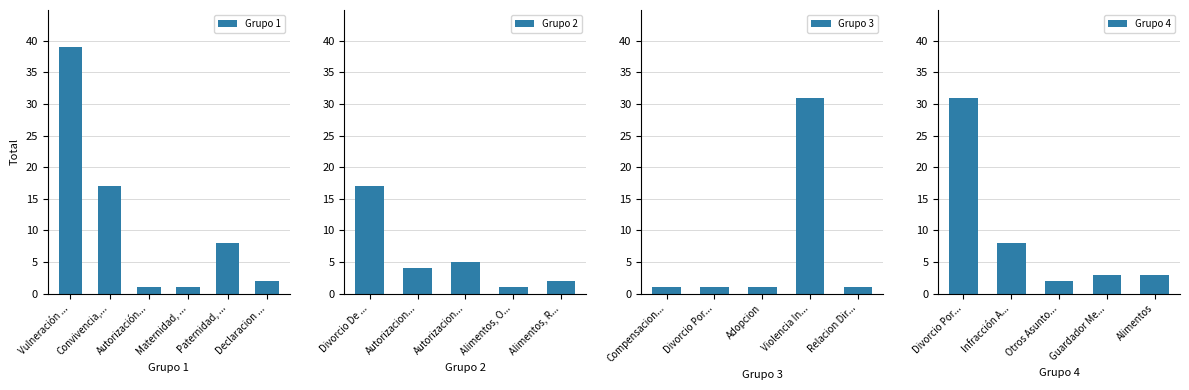

Reading left to right, transcribe all the data shown in this chart.

39	17	1	1	8	2	17	4	5	1	2	1	1	1	31	1	31	8	2	3	3